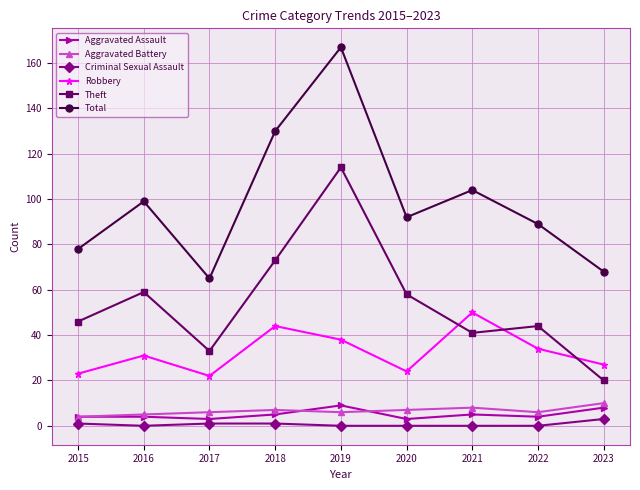

Where is the first local minimum for Total?

2017